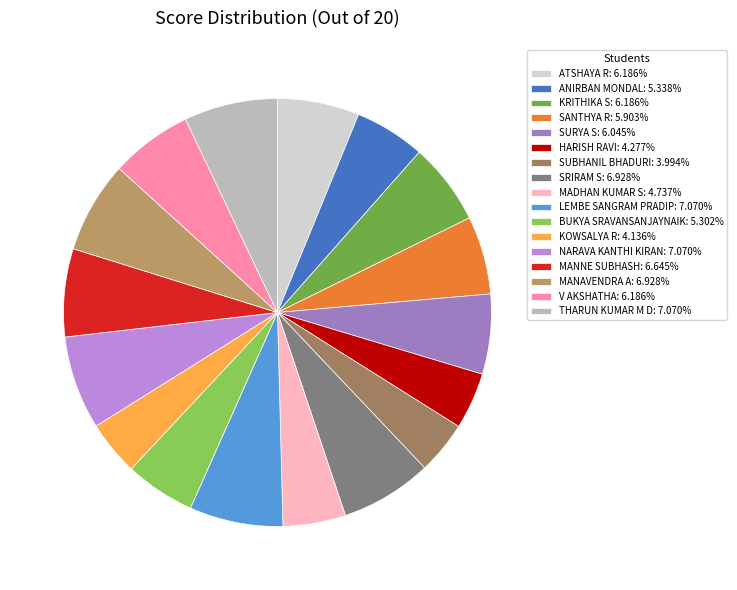

Does V AKSHATHA represent more than half of the total?

No